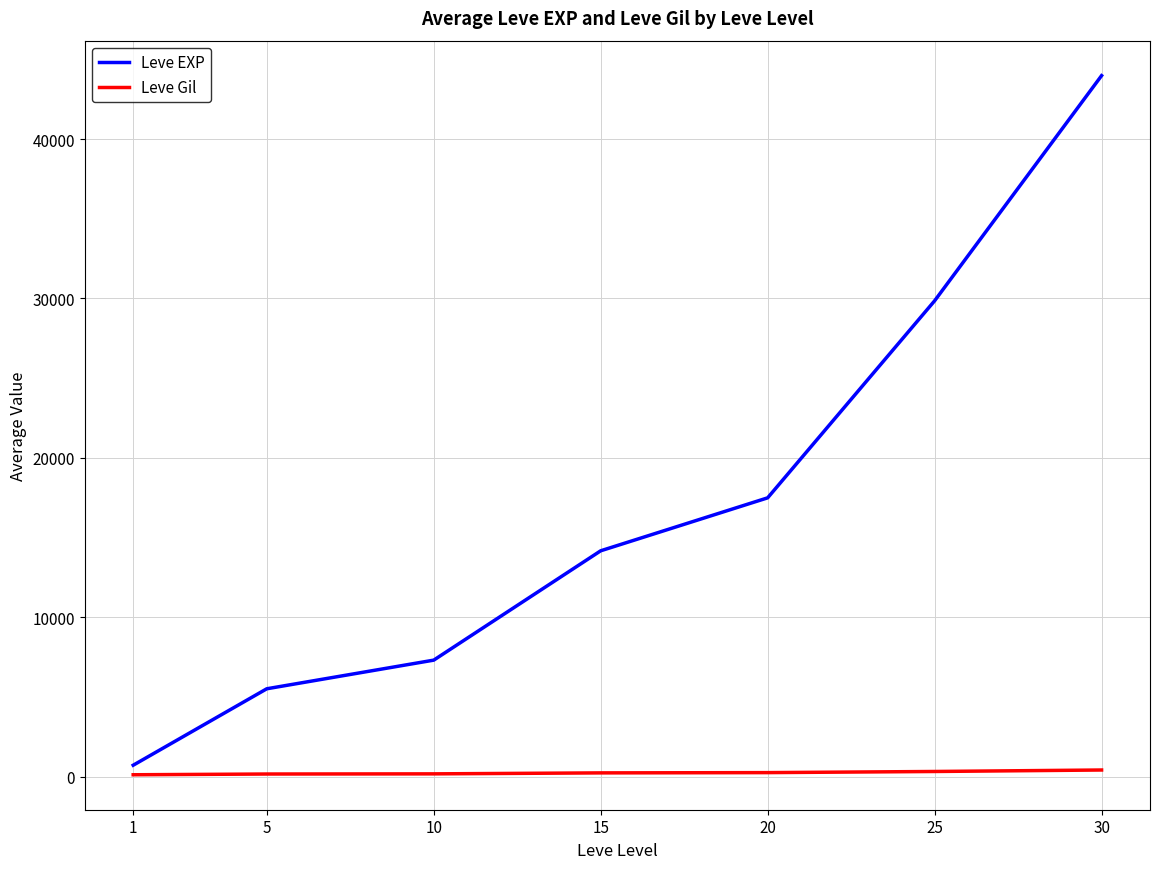

At 20, list the series in order from largest to smallest.

Leve EXP, Leve Gil